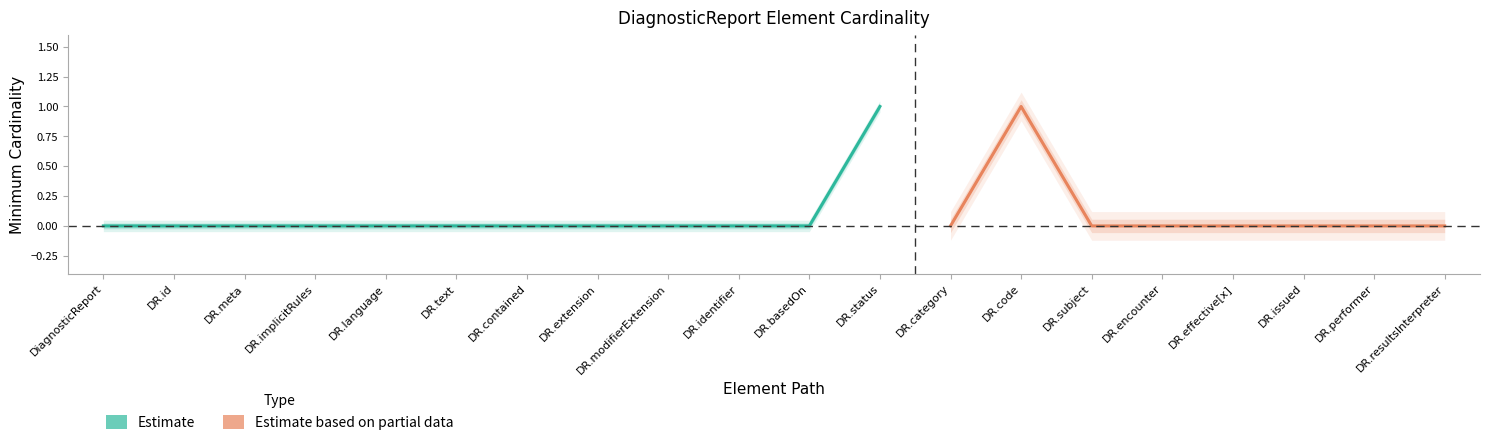

Where is the first local maximum for Min?

DiagnosticReport.status